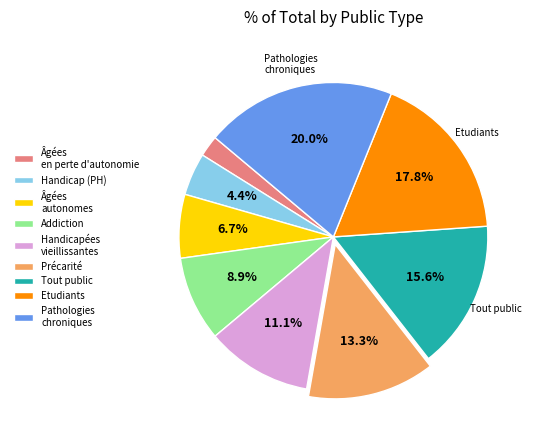

Which slice is the smallest?

Âgées en perte d'autonomie